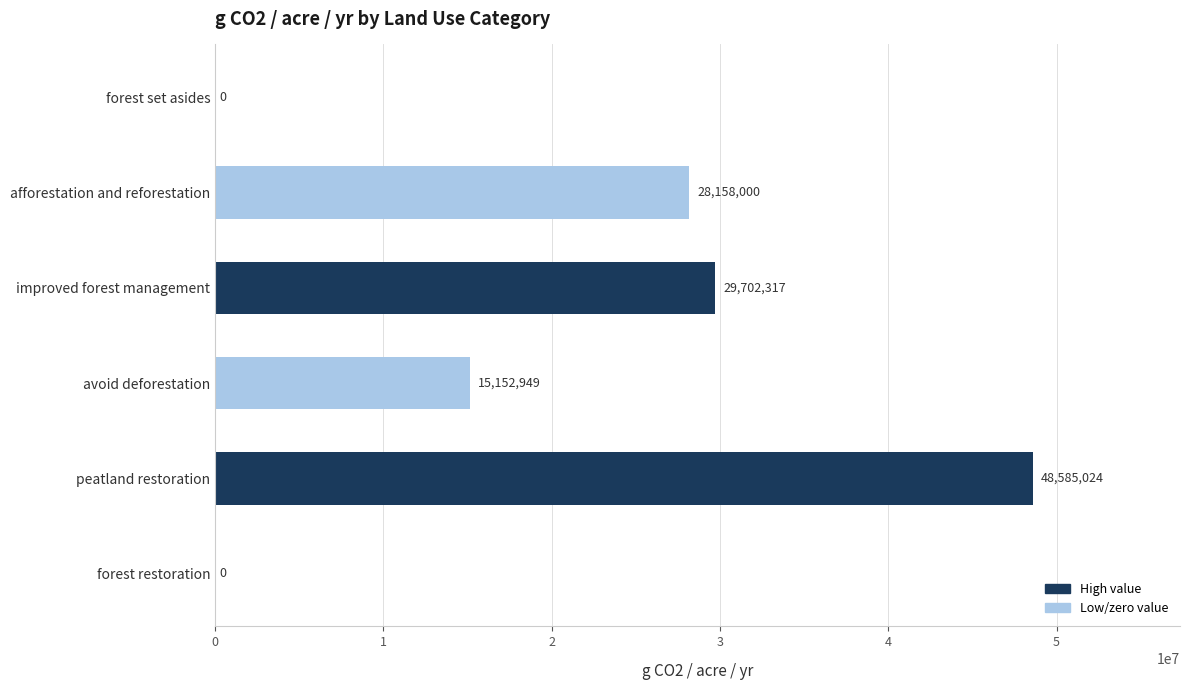

At which label is the value closest to 24292511?

afforestation and reforestation